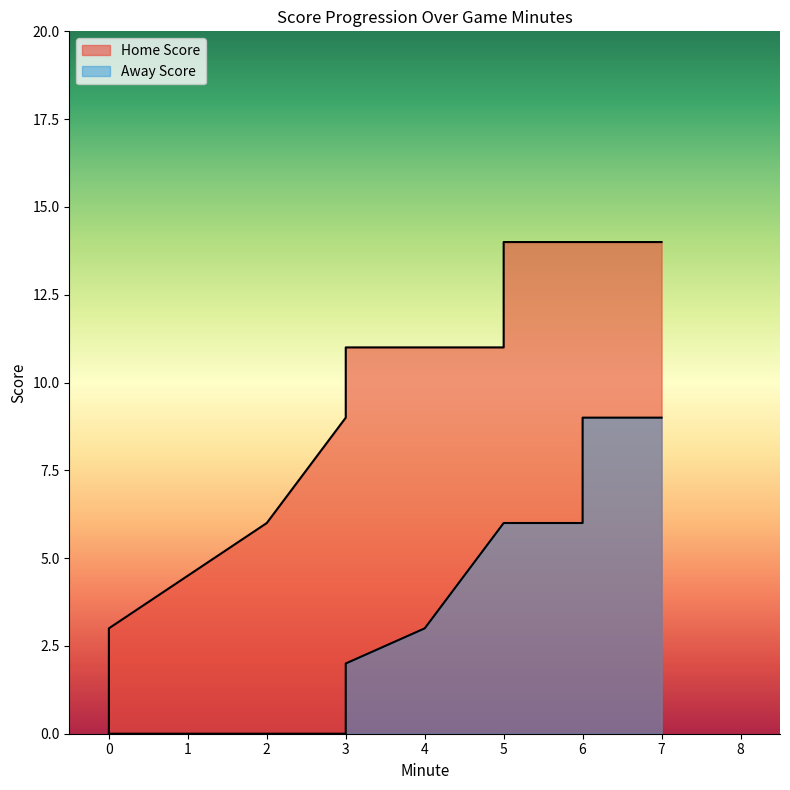

Rank the series at 6 from highest to lowest value.

Home Score, Away Score